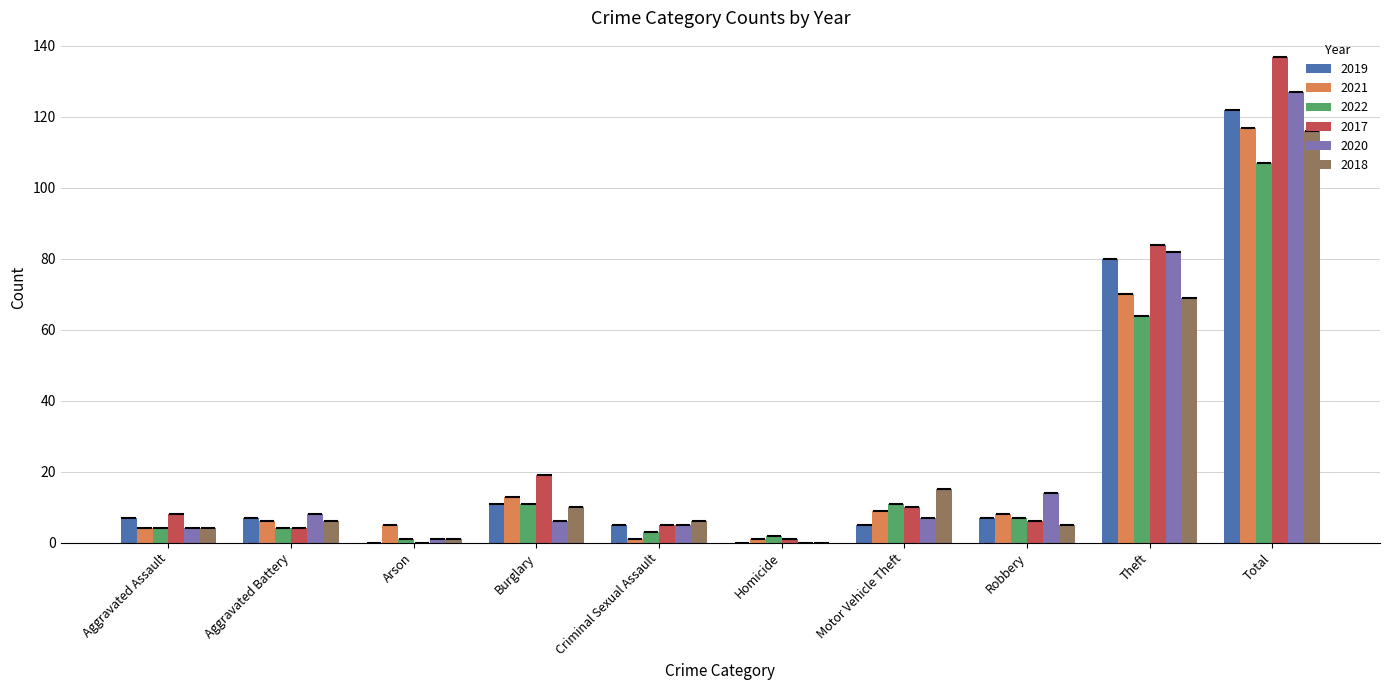

The 2022 series shows 5 at Motor Vehicle Theft. True or false?

False